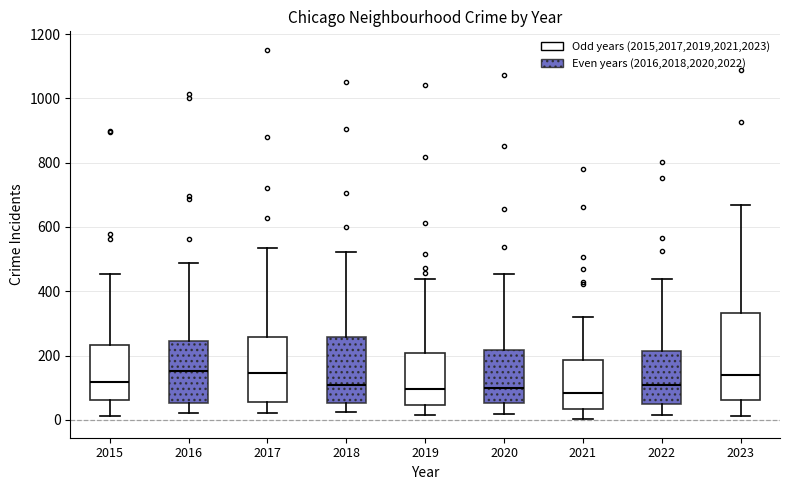

Comparing the boxes themselves (not the whiskers), which one is the tallest?

2023